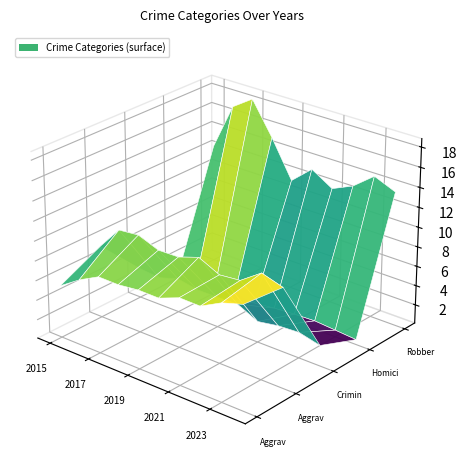

Reading left to right, list all the values displayed in this chart.

Aggravated Assault: 2015=541	2016=677	2017=784	2018=781	2019=805	2020=802	2021=883	2022=879	2023=989	2024=1052
Aggravated Battery: 2015=745	2016=984	2017=1005	2018=926	2019=931	2020=1002	2021=903	2022=924	2023=1072	2024=1008
Criminal Sexual Assault: 2015=313	2016=293	2017=355	2018=316	2019=318	2020=324	2021=223	2022=259	2023=271	2024=219
Homicide: 2015=50	2016=101	2017=103	2018=83	2019=48	2020=72	2021=87	2022=96	2023=79	2024=61
Robbery: 2015=1233	2016=1706	2017=1846	2018=1514	2019=1139	2020=1322	2021=1192	2022=1287	2023=1453	2024=1363